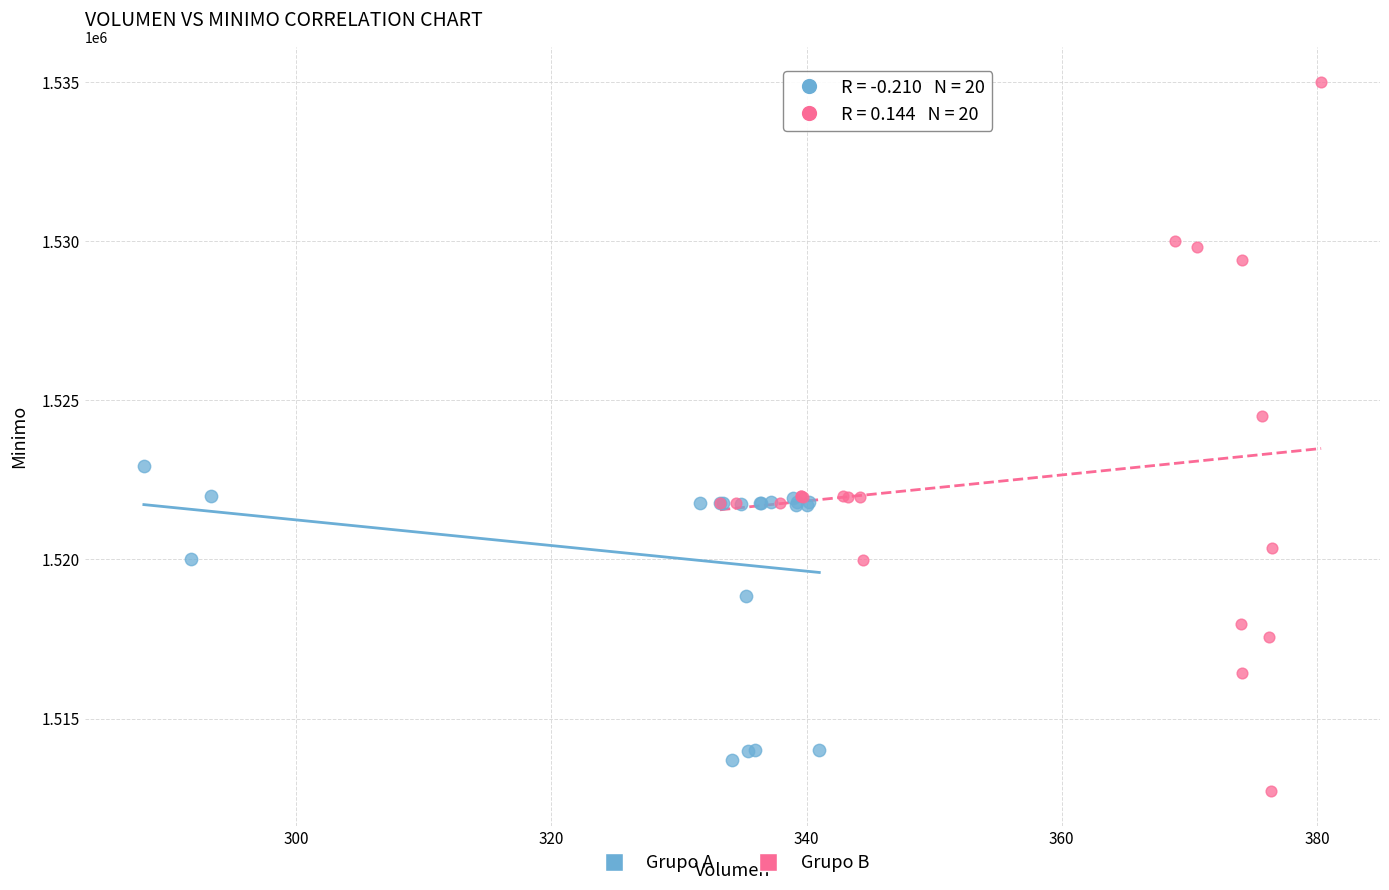

Which series has the widest spread of Y values?

Grupo B